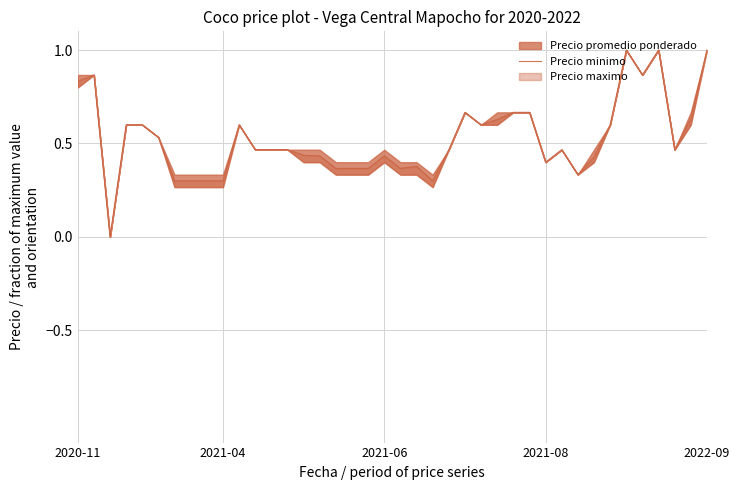

How many values are above zero?

39